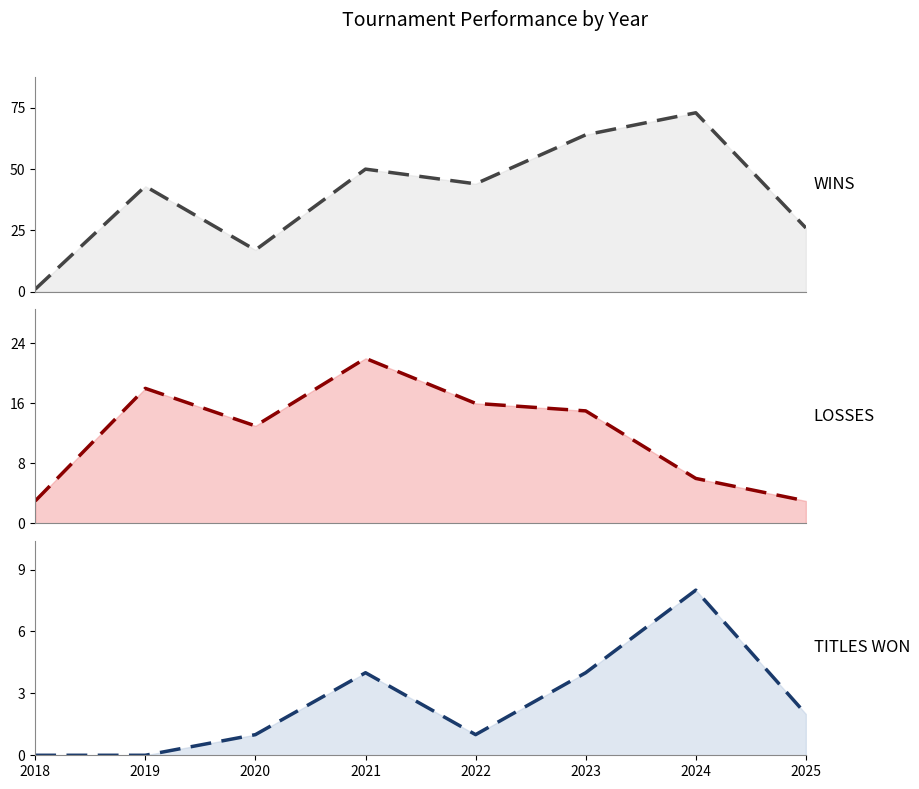

Which category has the lowest value across all series?

2018